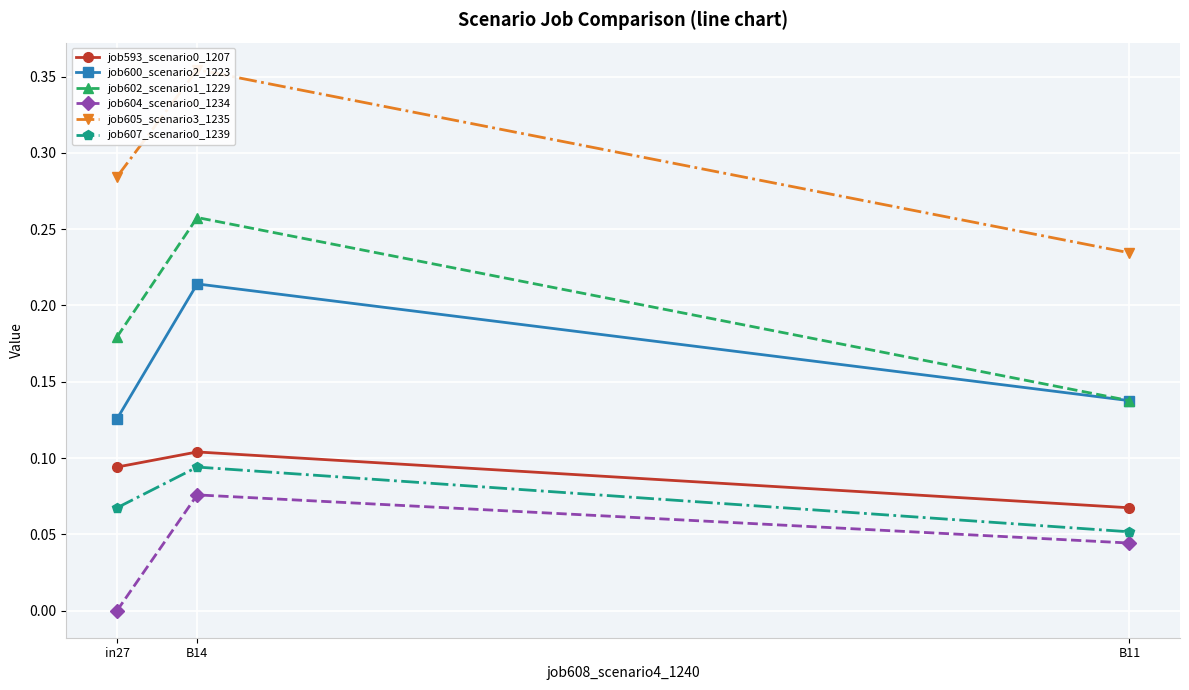

Rank the categories by job605_scenario3_1235 value from lowest to highest.

B11, in27, B14